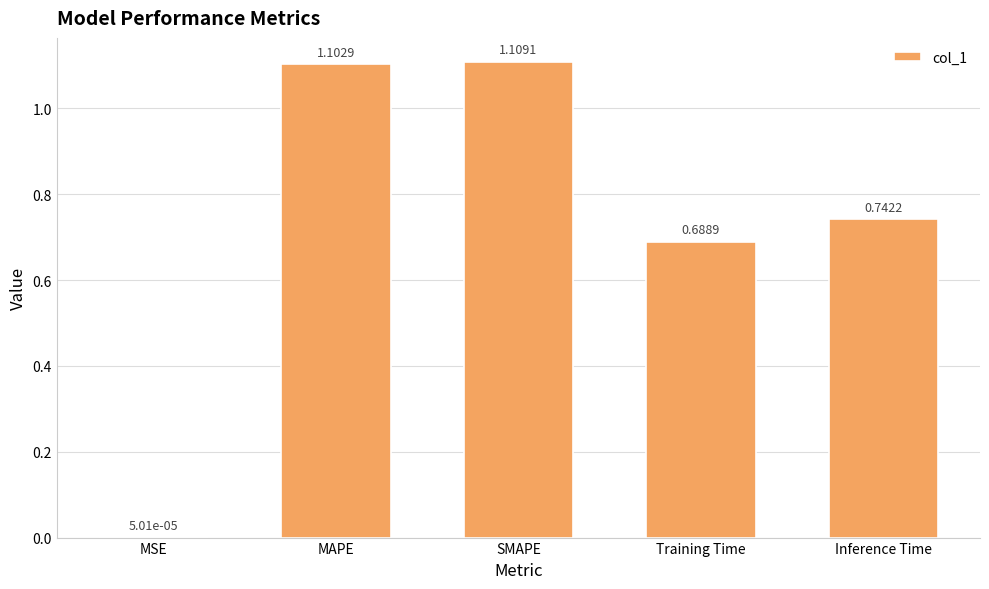

What is the sum of the values at Training Time and Inference Time?

1.4